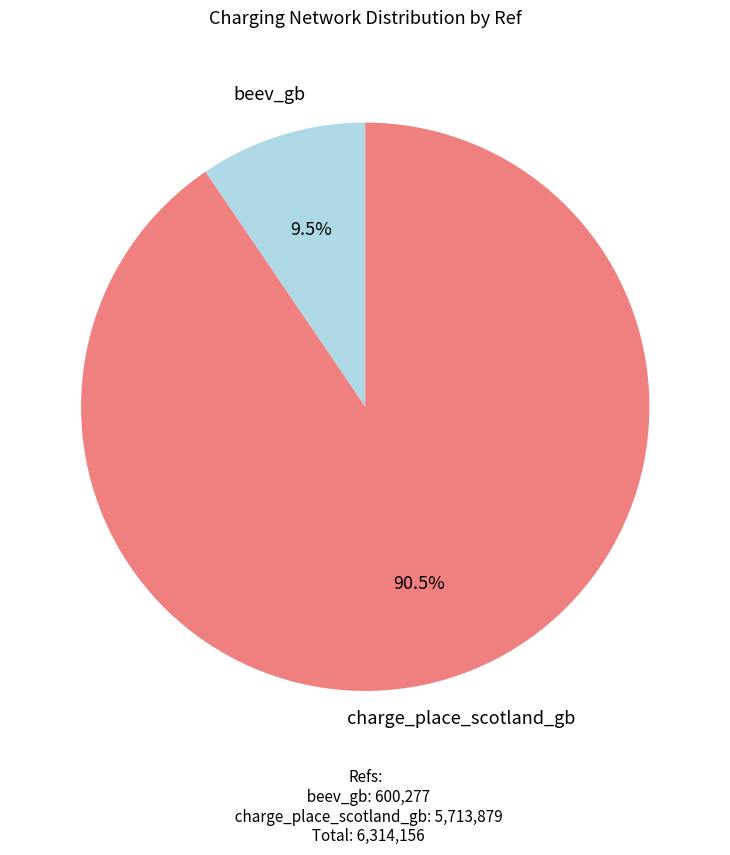

Count the number of slices in the pie.

2